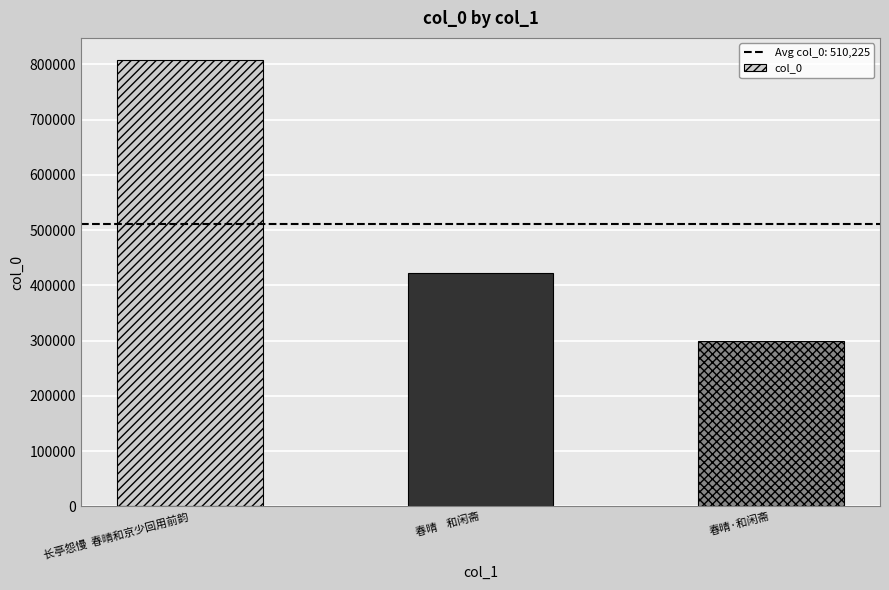

What is the sum of the values at 春晴·和闲斋 and 春晴    和闲斋?

723282